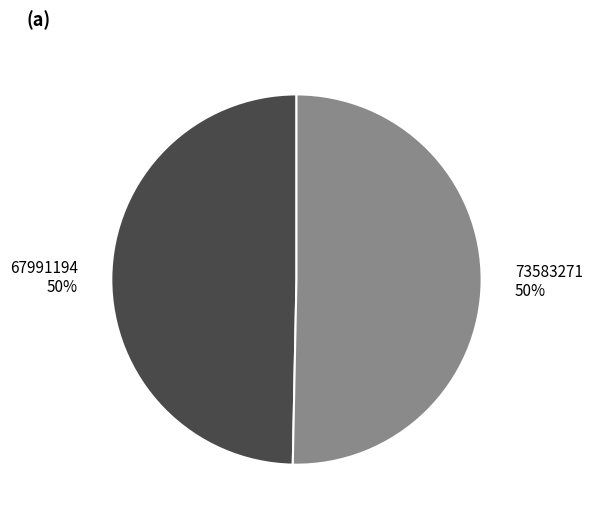

What percentage is the 67991194 slice, to the nearest percent?

50%